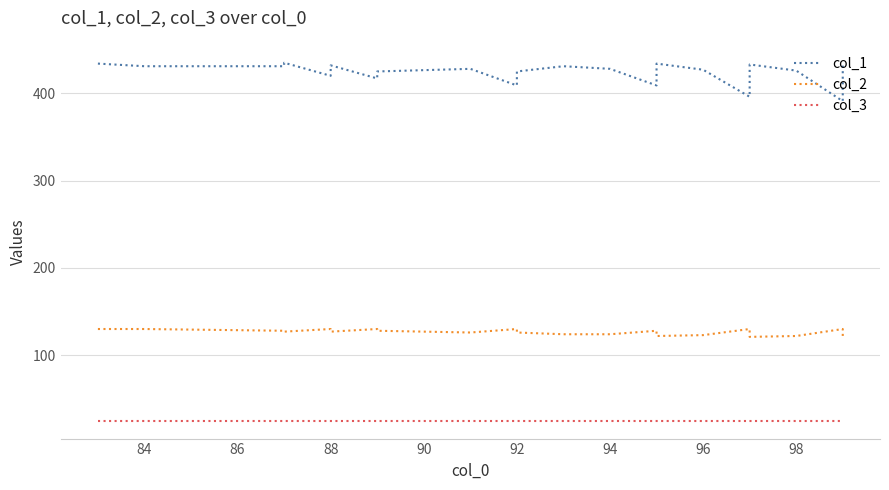

What is the minimum value for col_2?

120